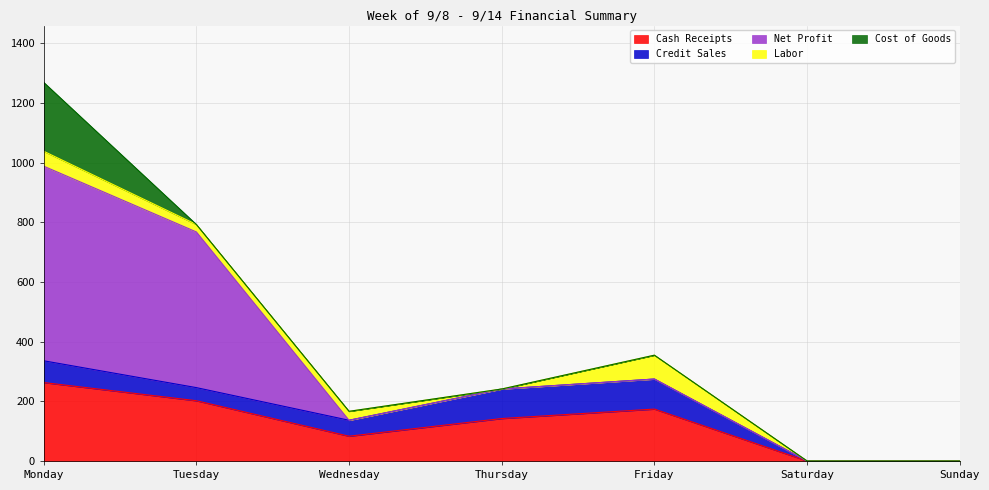

Reading right to left, what are all the values shown in this chart?

Cash Receipts: 0.0	0.0	174.0	142.3	83.0	202.0	263.0
Credit Sales: 0.0	0.0	100.8	99.0	53.5	44.0	73.0
Net Profit: 0.0	0.0	0.0	0.0	0.0	522.1	652.6
Labor: 0.0	0.0	80.0	0.0	30.0	25.0	50.0
Cost of Goods: 0.0	0.0	0.0	0.0	0.0	0.0	231.0